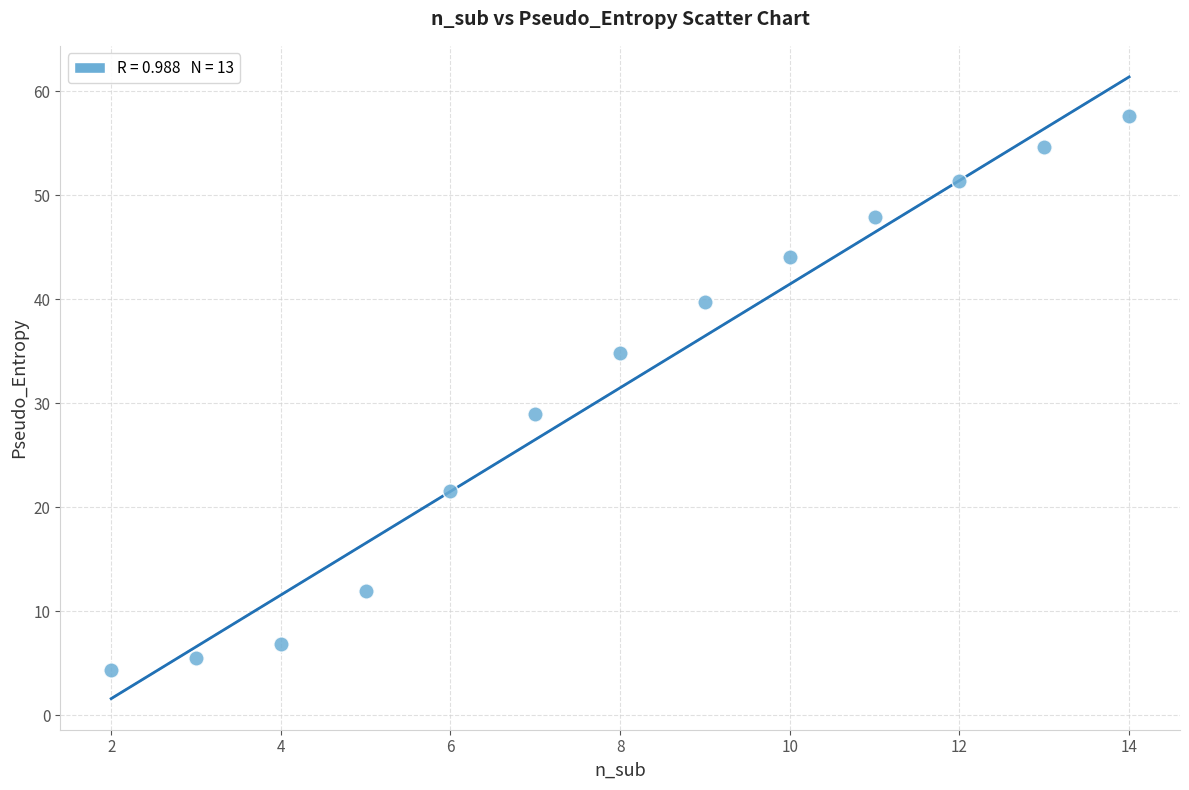

What is the range of X values (max minus min)?

12.0